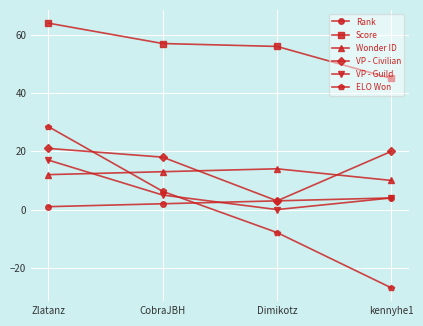

What value does the Score series have at kennyhe1?

45.0